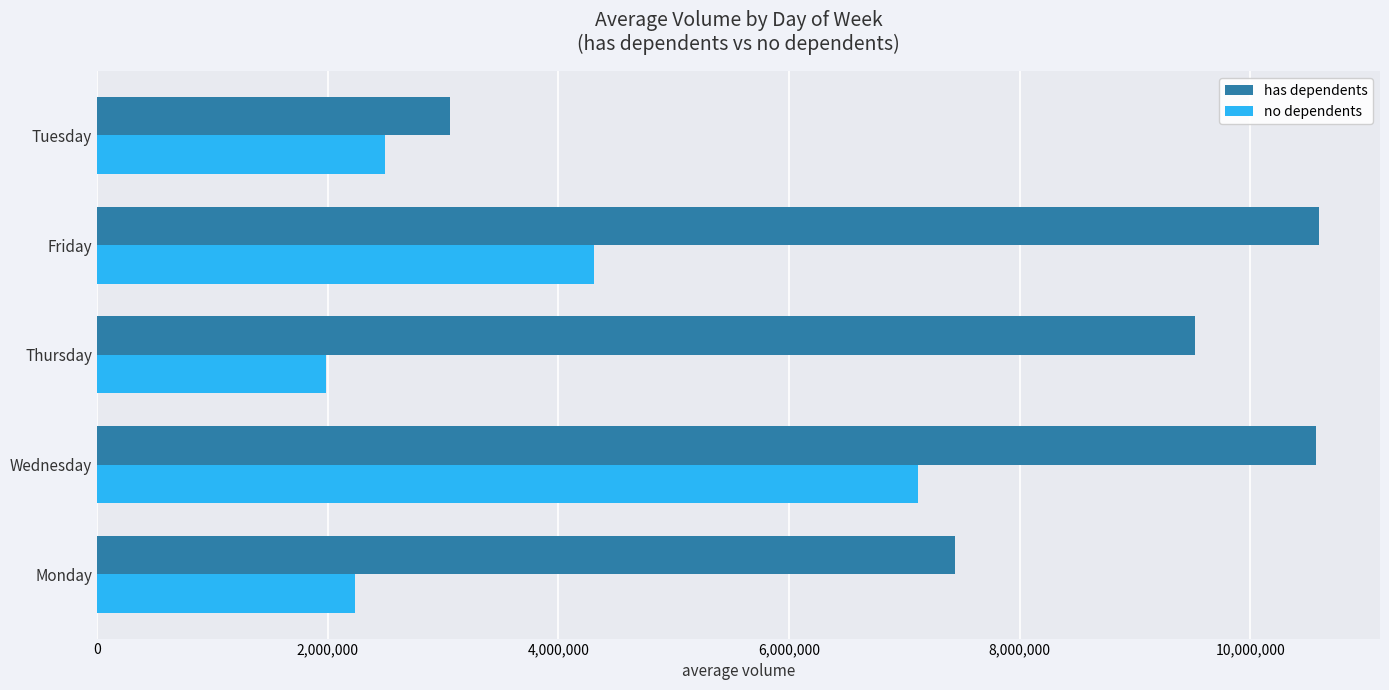

List the series in order of their peak value, highest first.

has dependents, no dependents